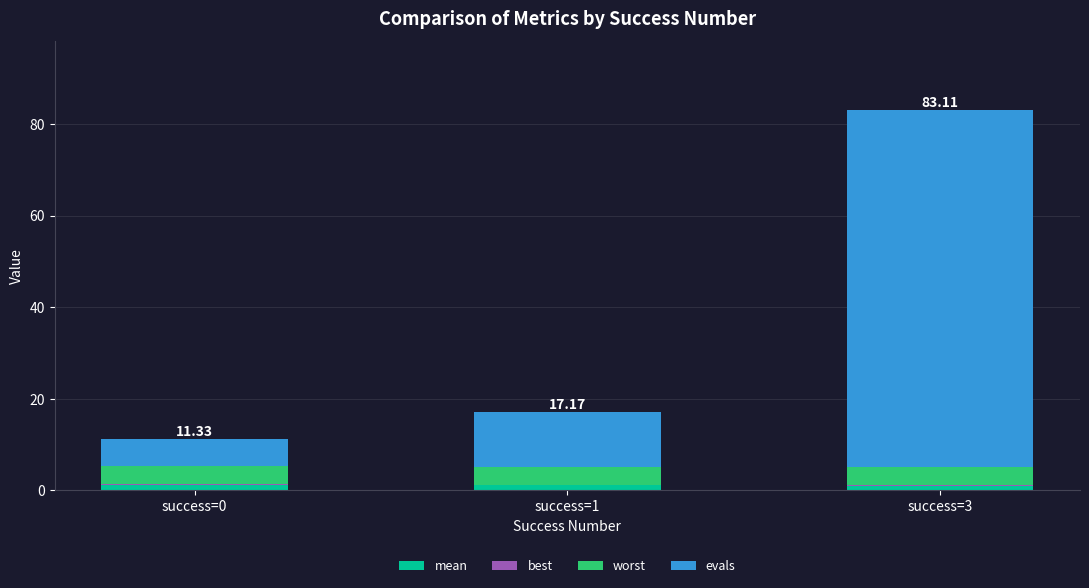

At which category is the sum across all series the highest?

success=3